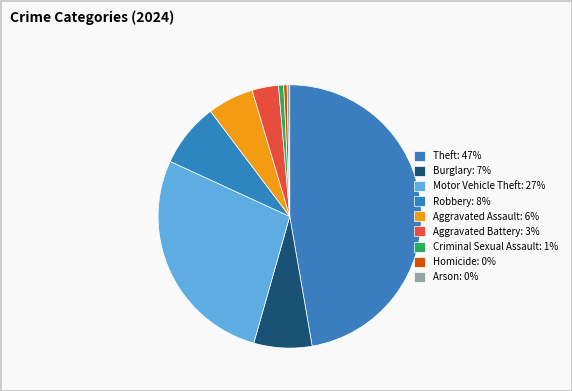

Is Robbery the majority of the pie?

No